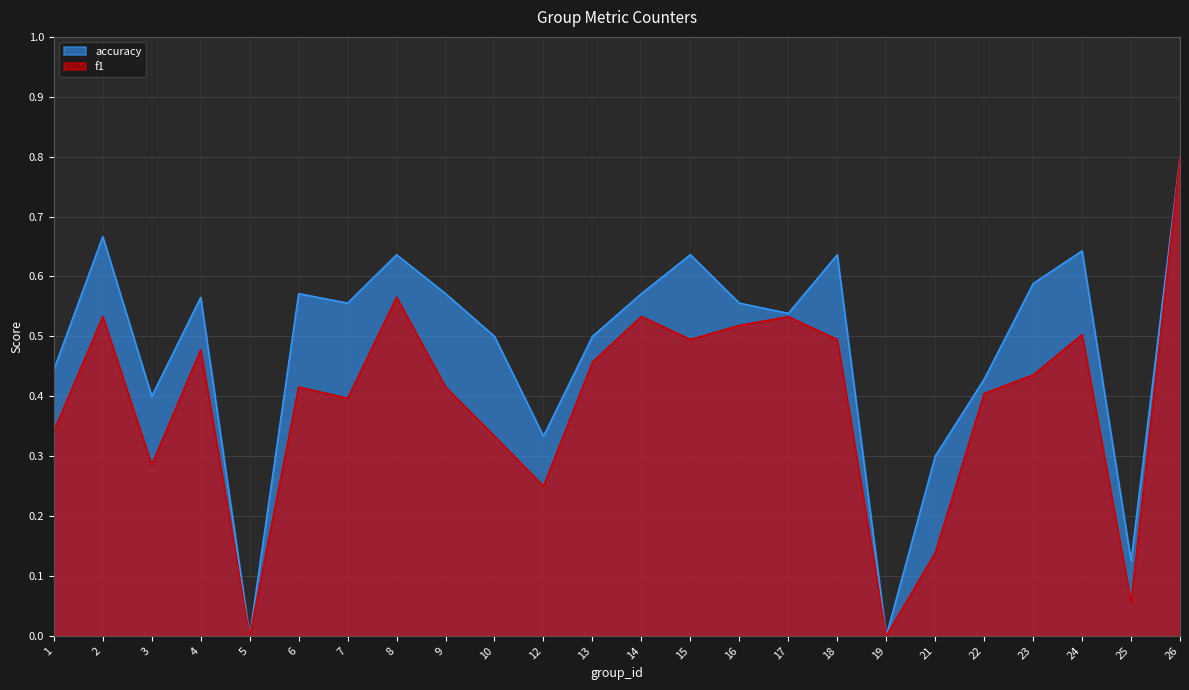

Which category has the highest value in the accuracy series?

26